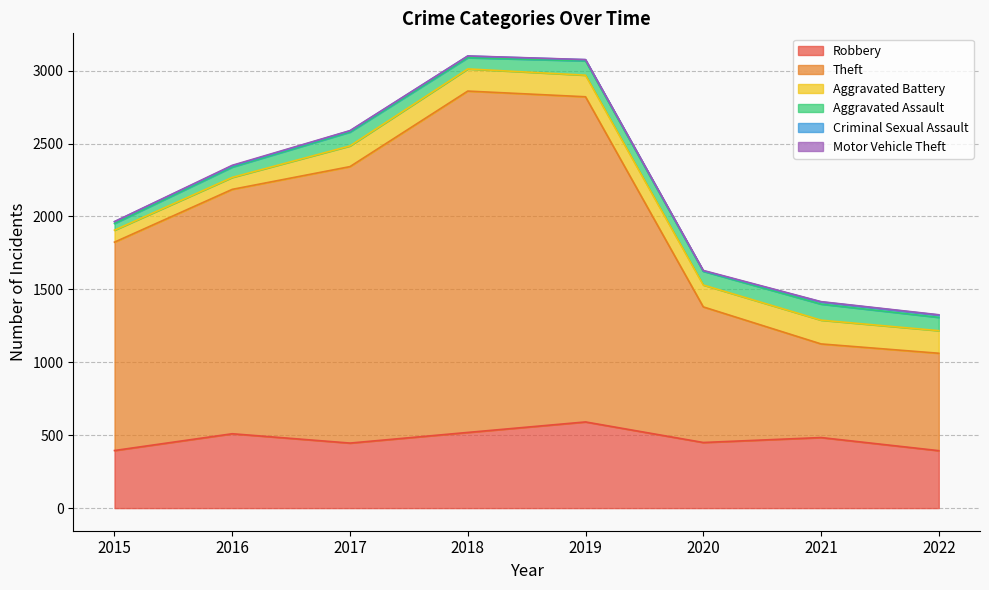

The value of Motor Vehicle Theft at 2022 is 1. True or false?

False